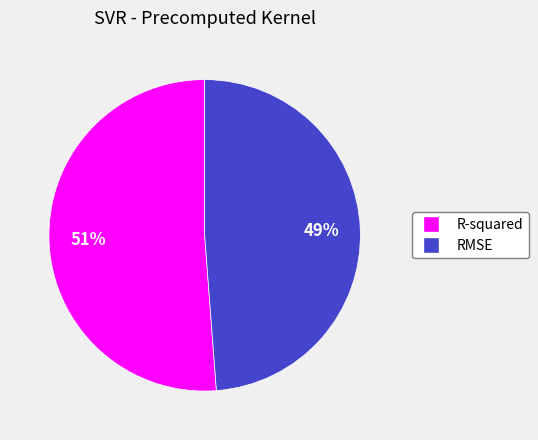

Do R-squared and RMSE together represent more than half of the pie?

Yes